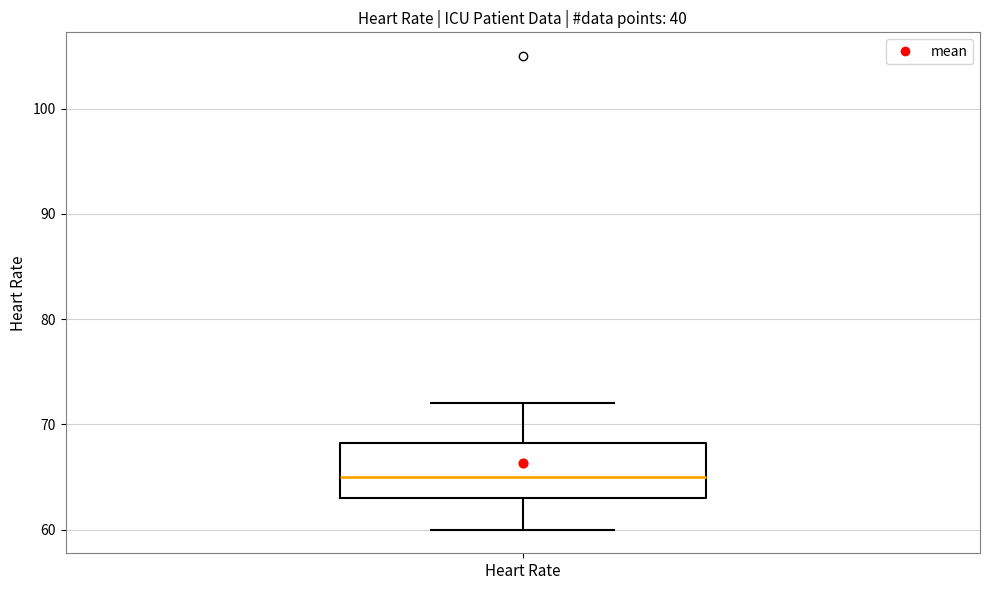

Transcribe this box plot: give where the median line is, the range the box spans, and where the two whiskers end, as read against the y-axis. The values are not printed on the chart, so give them approximately, as read against the axis.

median 65, box 63 to 68, whiskers 60 to 72